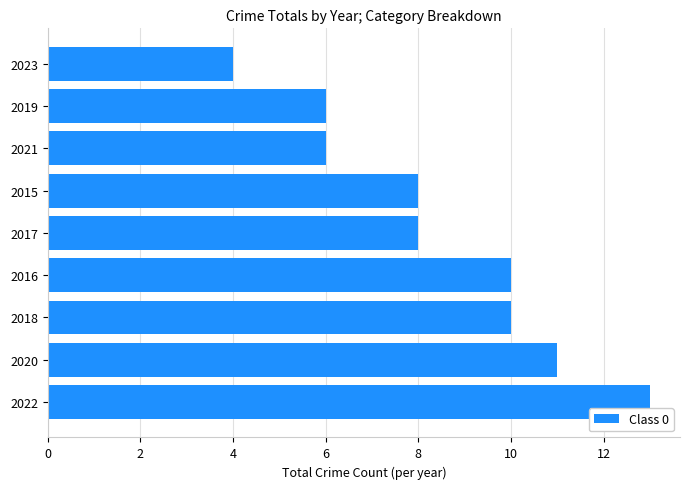

What is the approximate value at 2020?

11